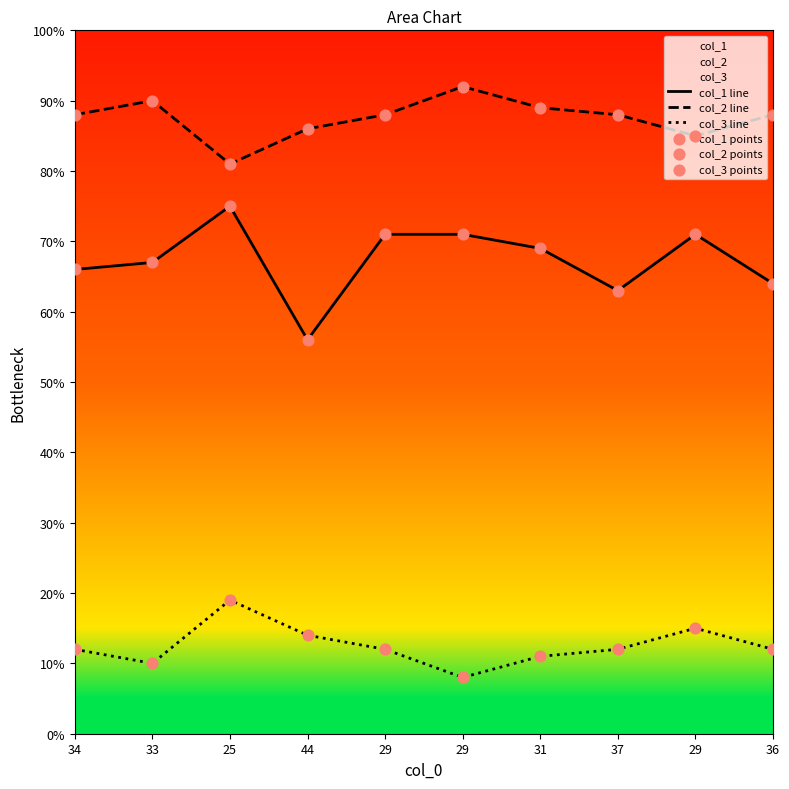

Which series contains the lowest Y value?

col_3 line